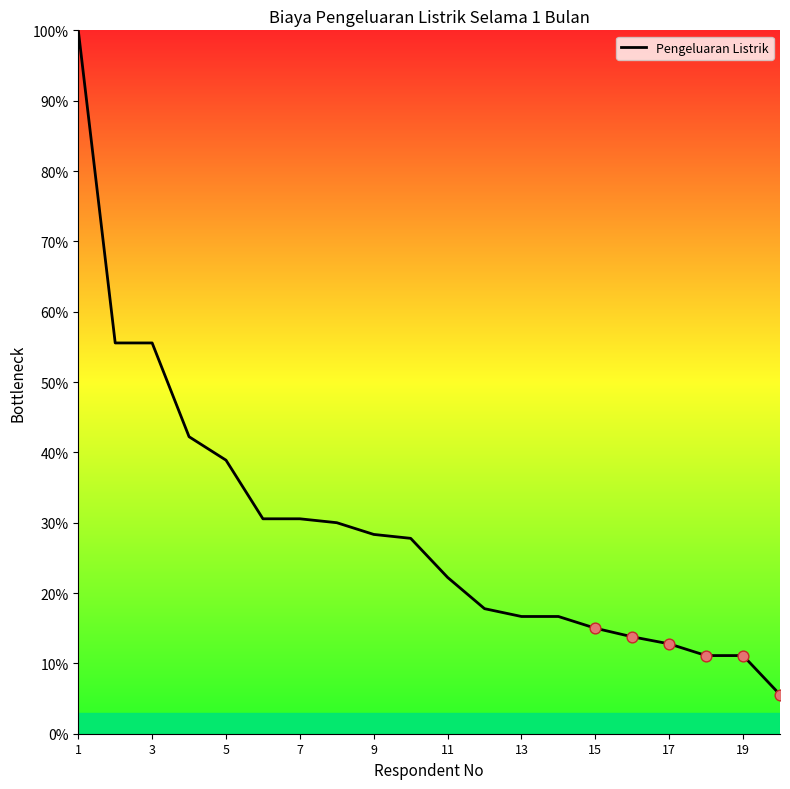

What is the smallest value displayed?

5.6